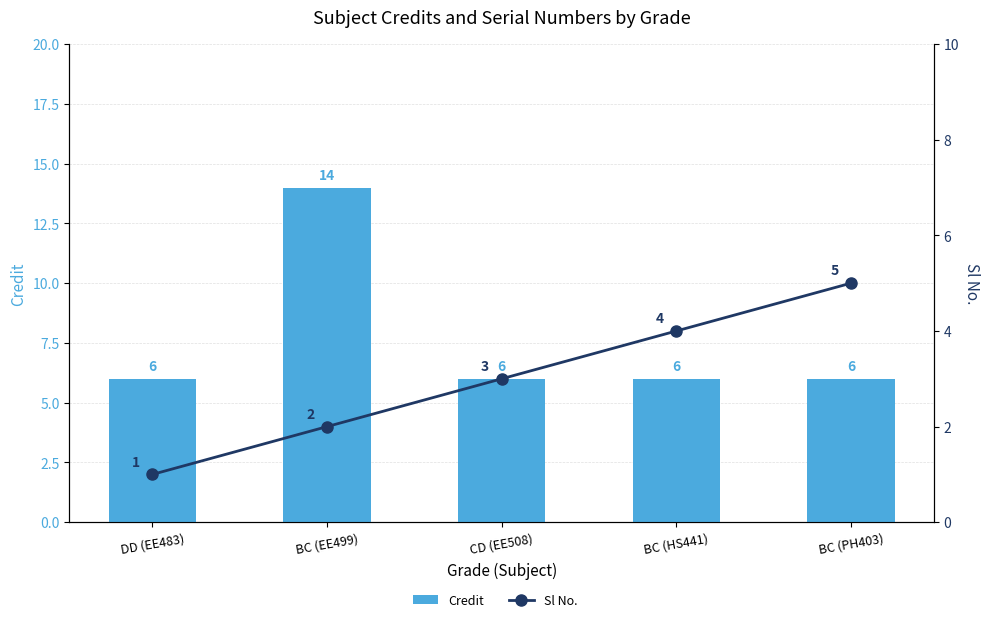

Is the value of Credit at CD (EE508) greater than the value of Sl No. at BC (HS441)?

Yes